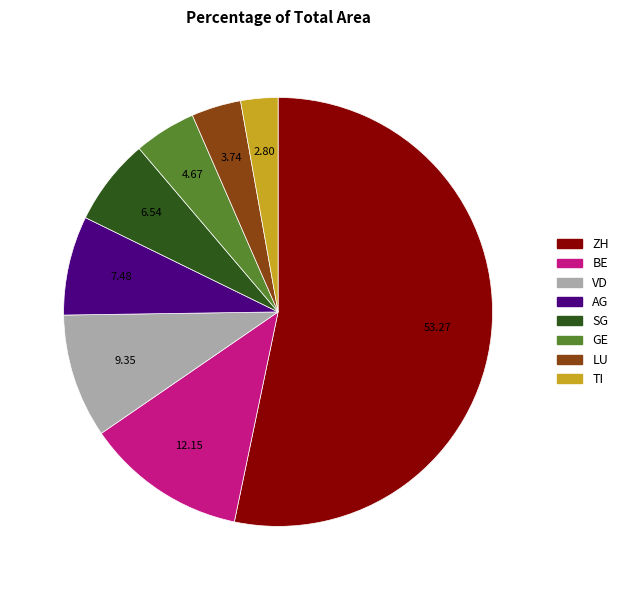

Rank the categories by value from lowest to highest.

TI, LU, GE, SG, AG, VD, BE, ZH